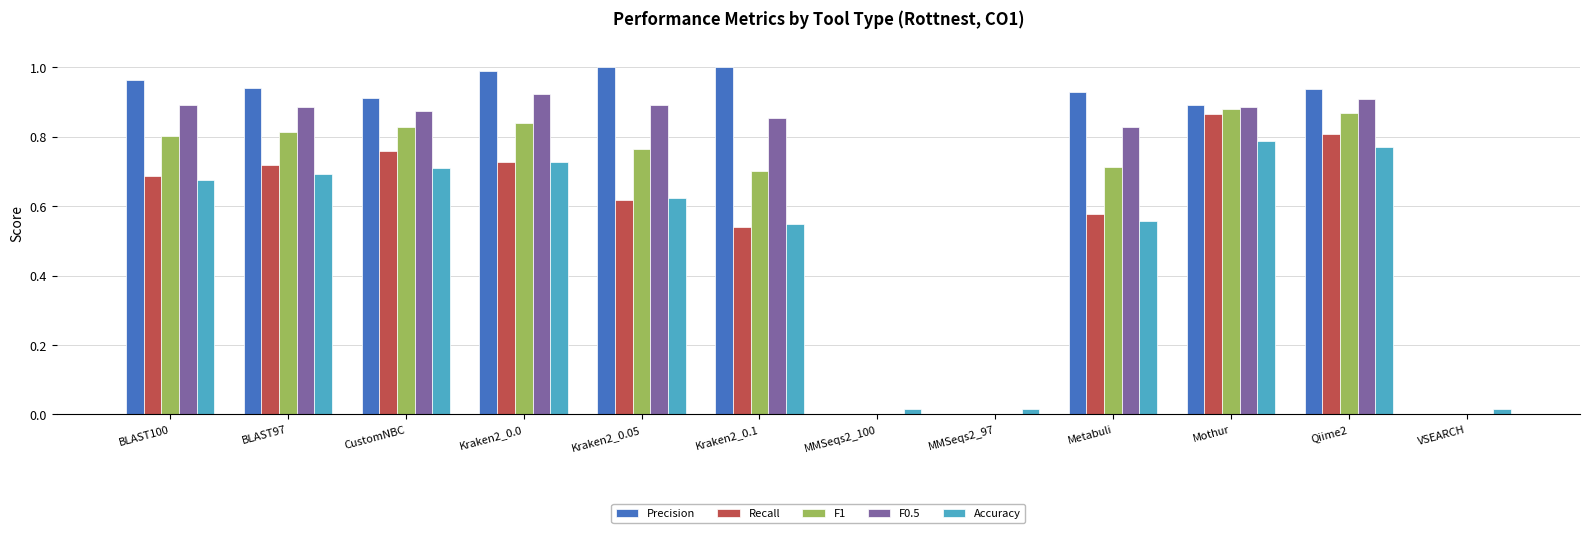

True or false: Recall has a value of 0.8 at CustomNBC.

True